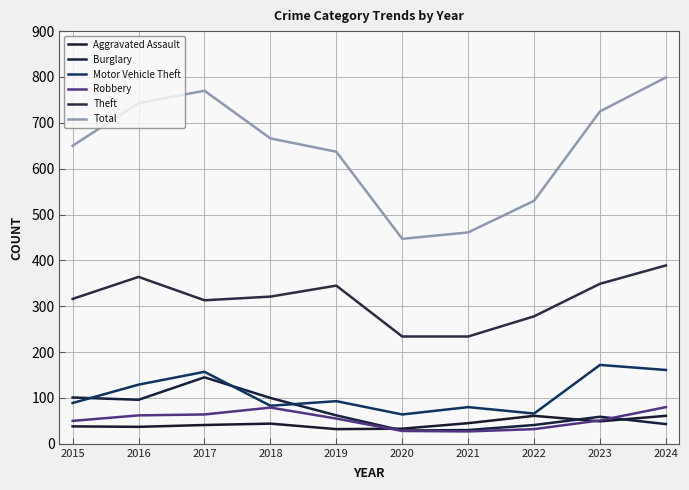

Reading left to right, what are all the values shown in this chart?

Aggravated Assault: 2015=38	2016=37	2017=41	2018=44	2019=32	2020=33	2021=45	2022=61	2023=49	2024=61
Burglary: 2015=101	2016=96	2017=145	2018=100	2019=62	2020=29	2021=30	2022=41	2023=59	2024=43
Motor Vehicle Theft: 2015=89	2016=129	2017=157	2018=83	2019=93	2020=64	2021=80	2022=66	2023=172	2024=161
Robbery: 2015=50	2016=62	2017=64	2018=79	2019=55	2020=28	2021=27	2022=32	2023=51	2024=80
Theft: 2015=316	2016=364	2017=313	2018=321	2019=345	2020=234	2021=234	2022=278	2023=349	2024=389
Total: 2015=650	2016=743	2017=770	2018=666	2019=637	2020=447	2021=461	2022=530	2023=725	2024=799